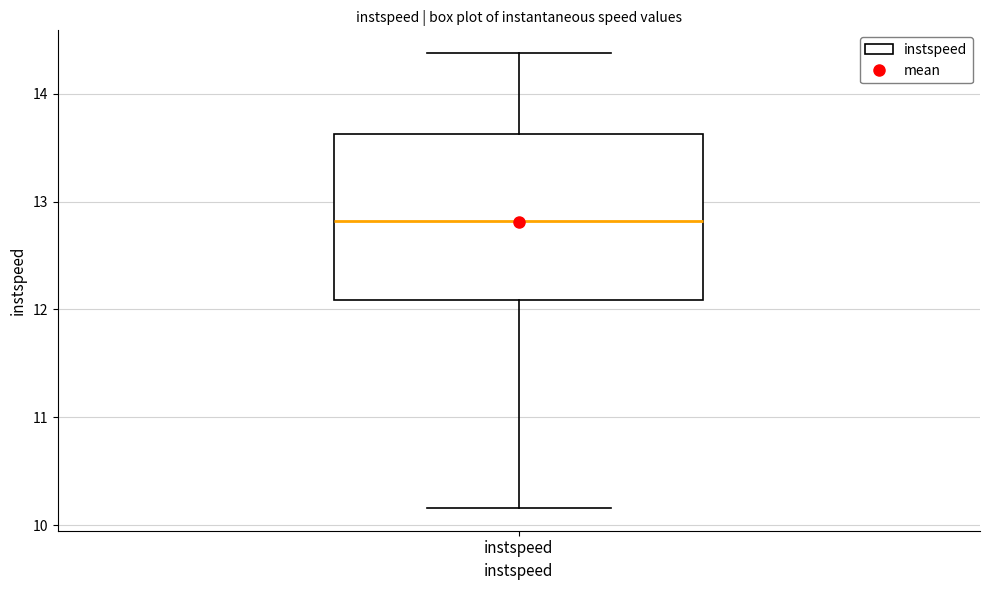

Read this box plot against the y-axis: the position of the median line, the range covered by the box, and the ends of both whiskers. The values are not printed on the chart, so give them approximately, as read against the axis.

median 12.8, box 12.1 to 13.6, whiskers 10.2 to 14.4